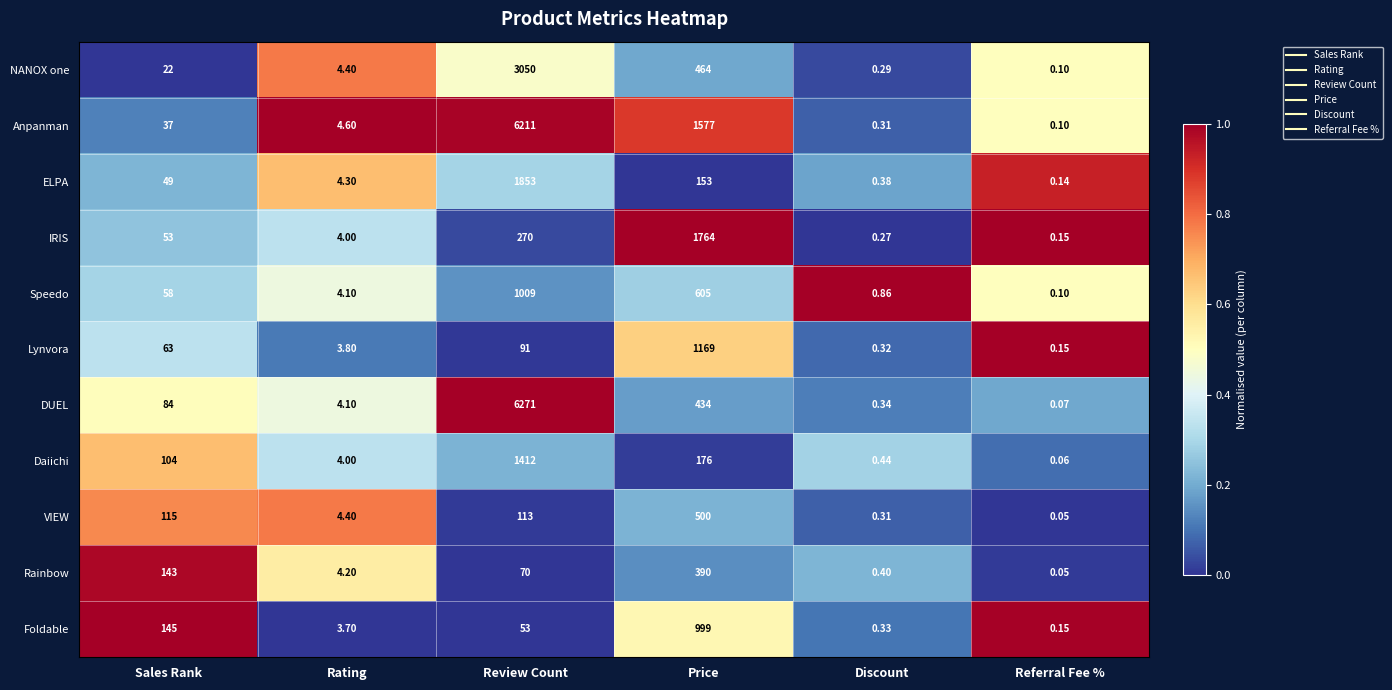

List the series in order of their peak value, lowest first.

Rainbow, VIEW, Foldable, Speedo, Lynvora, Daiichi, IRIS, ELPA, NANOX one, Anpanman, DUEL